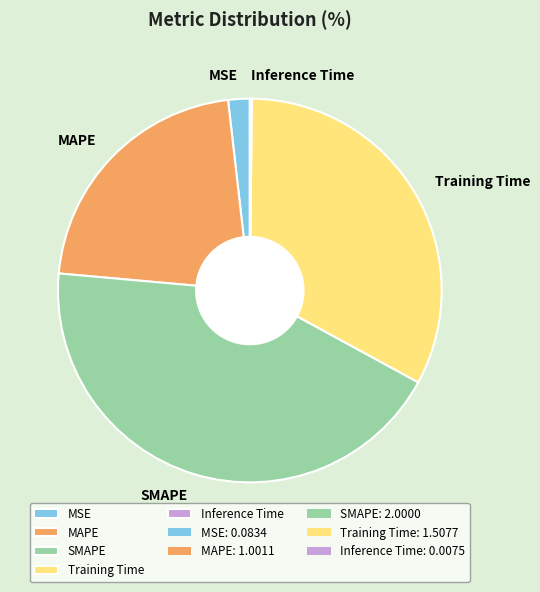

Is there a majority slice in this chart?

No